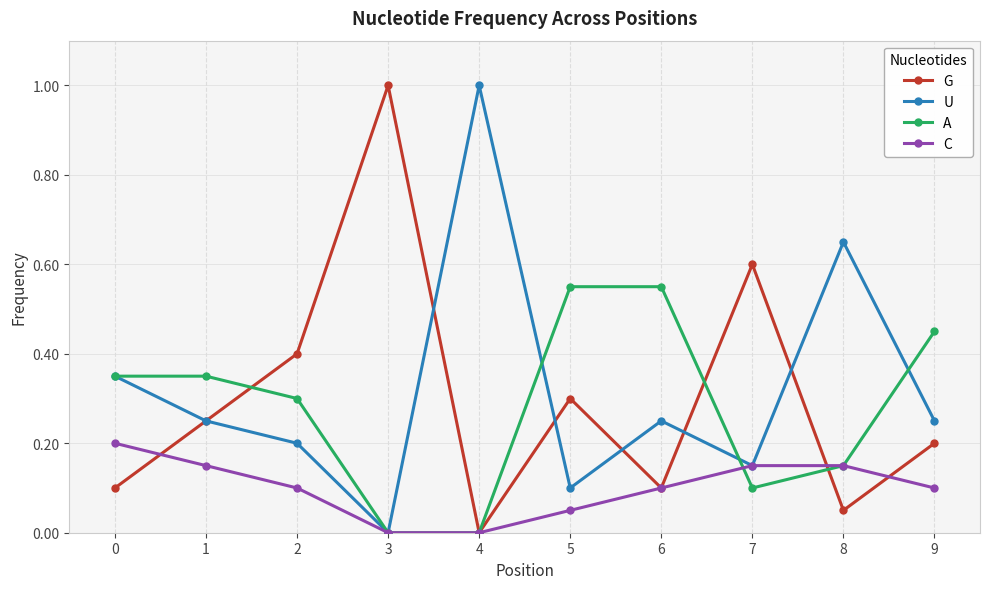

Between 0 and 6, which series saw the biggest shift?

A